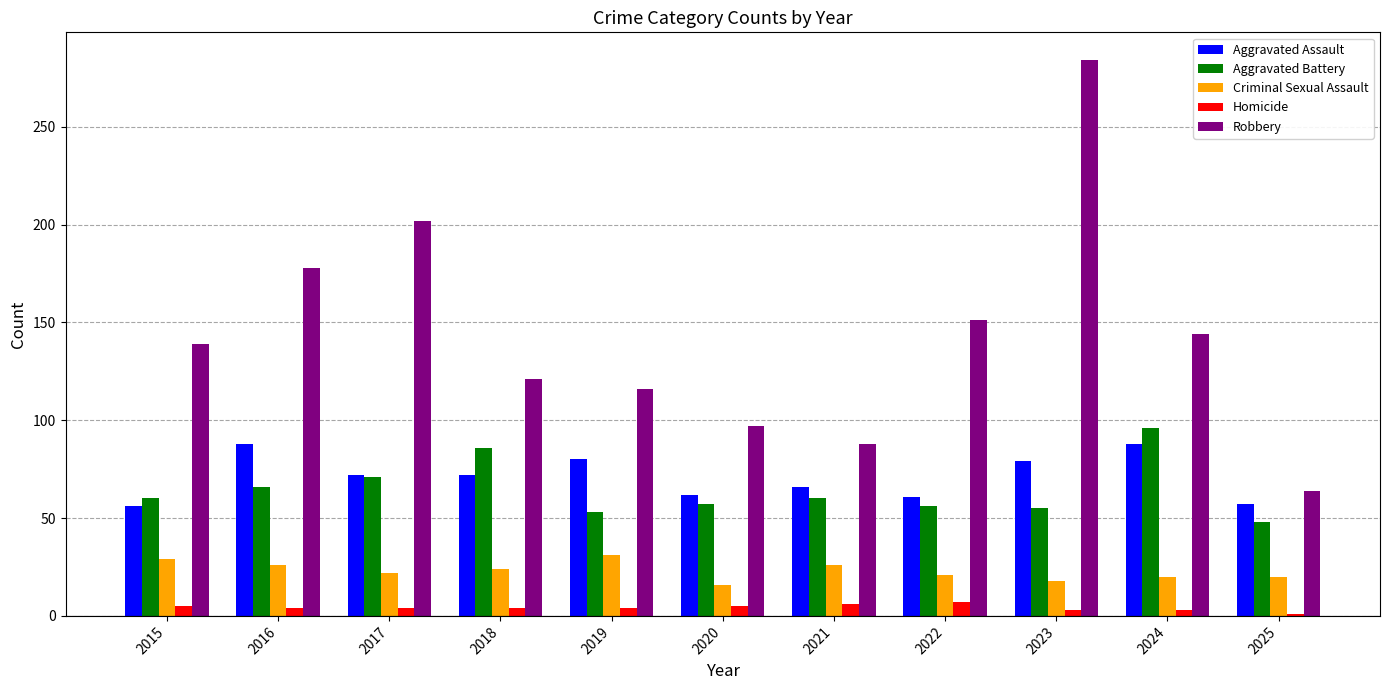

Which category has the highest value across all series?

2023